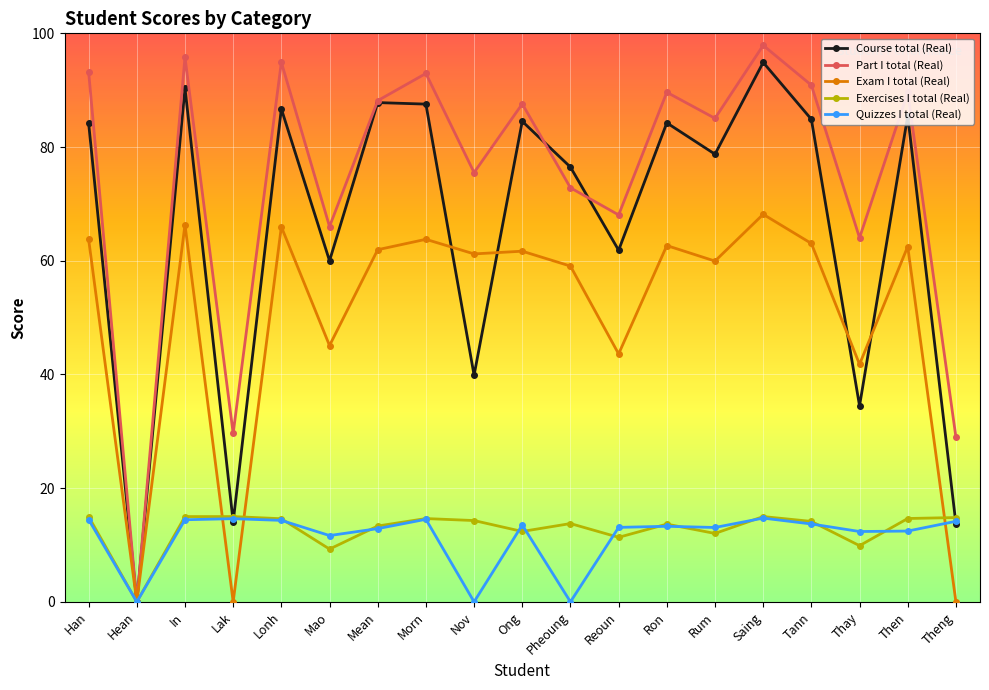

At which label is Exam I total (Real) closest to 34?

Thay